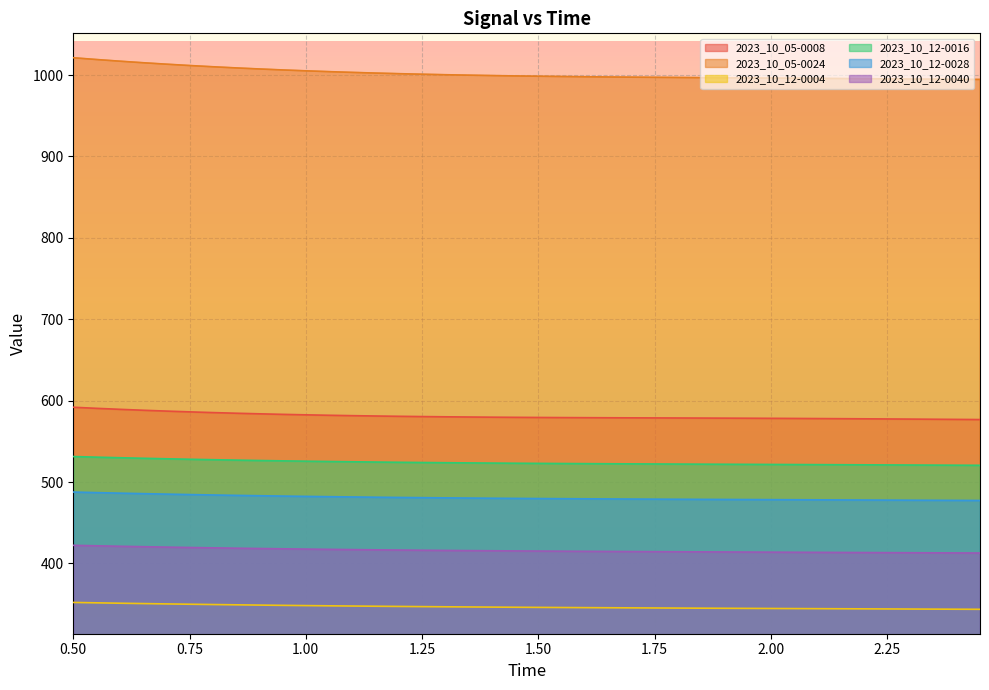

How many lines are shown in the chart?

6